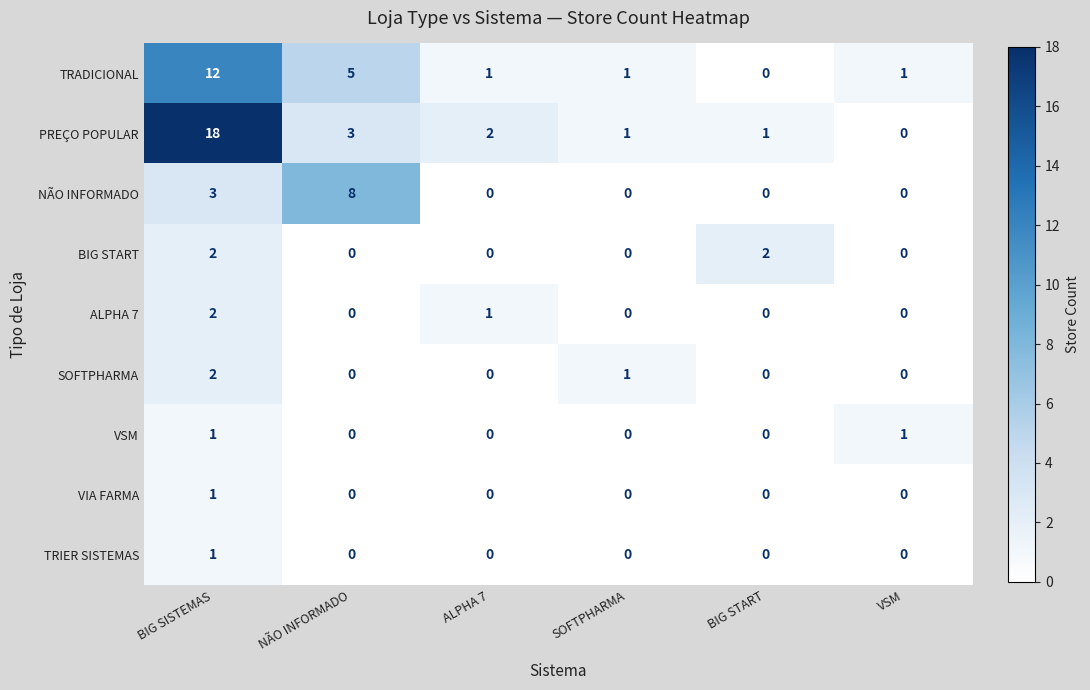

How many categories are shown in the chart?

6